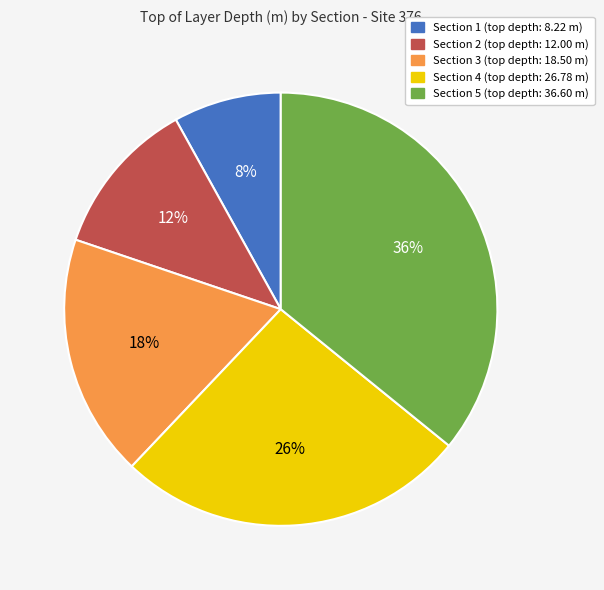

Count the number of slices in the pie.

5